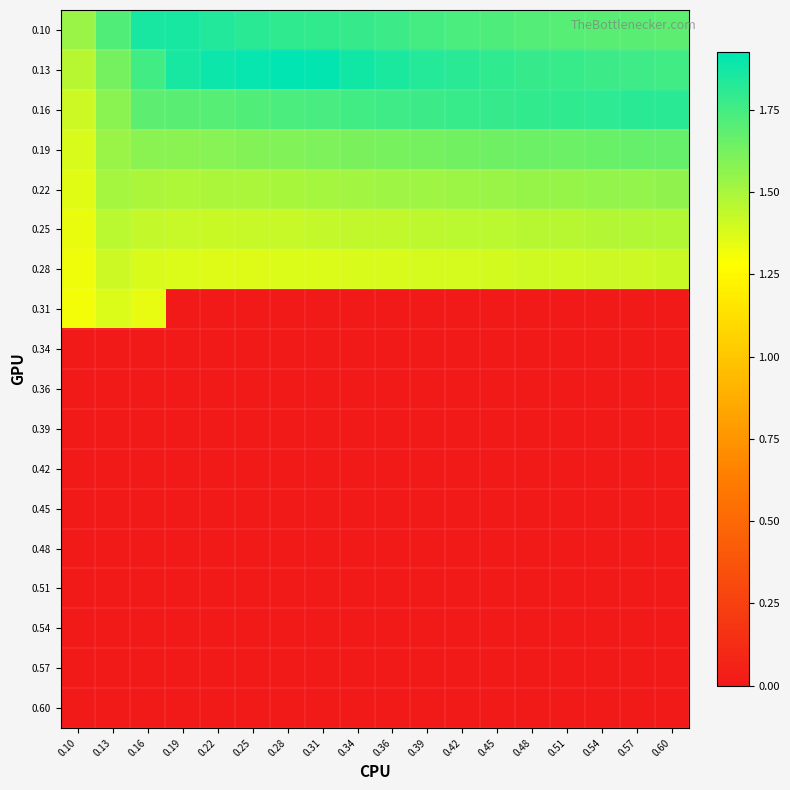

Rank the series by their maximum value, from highest to lowest.

0.13, 0.10, 0.16, 0.19, 0.22, 0.25, 0.28, 0.31, 0.34, 0.36, 0.39, 0.42, 0.45, 0.48, 0.51, 0.54, 0.57, 0.60